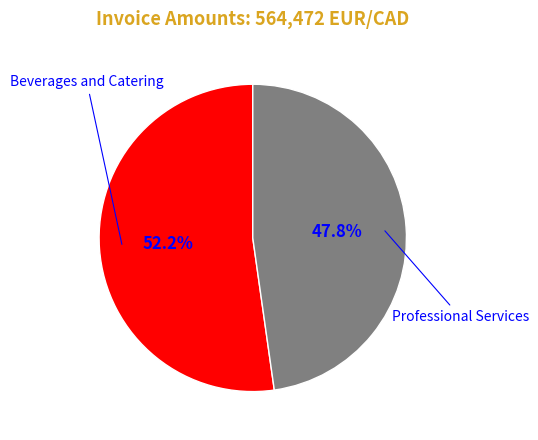

Is there any slice that represents more than half of the pie?

Yes